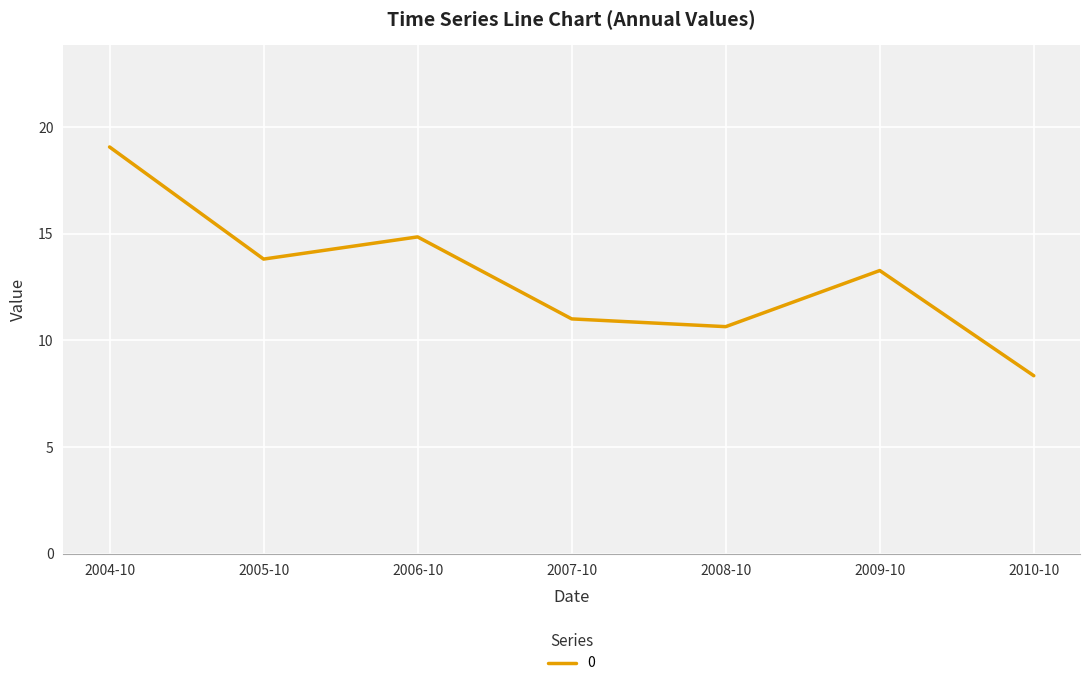

Where is the first local minimum?

2005-10